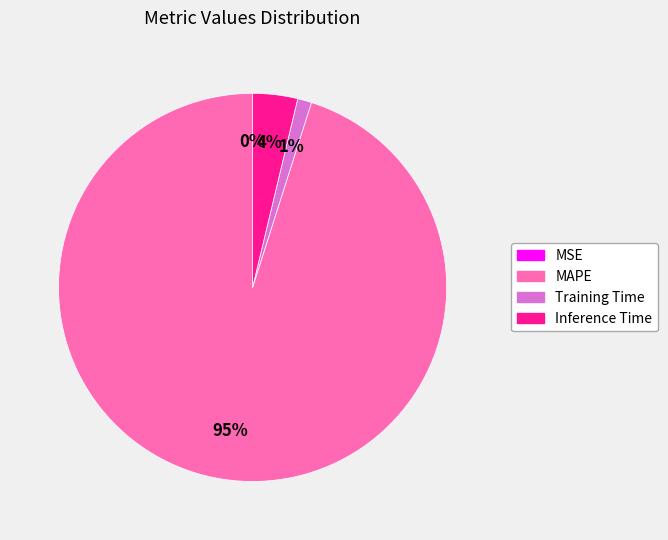

To the nearest percent, what is the average slice percentage?

25%